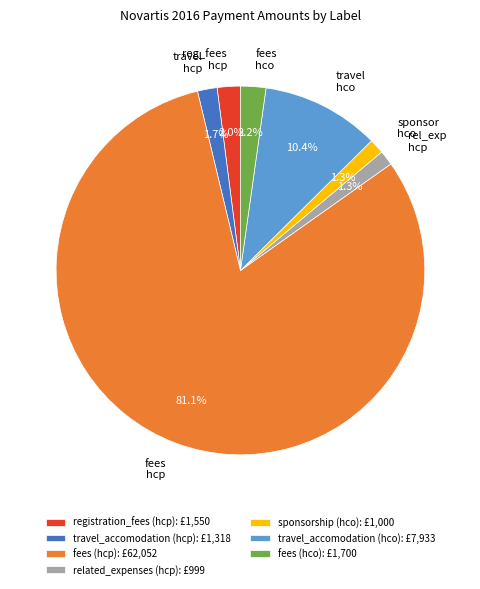

What is the total percentage of sponsorship (hco) and registration_fees (hcp)?

3.3%